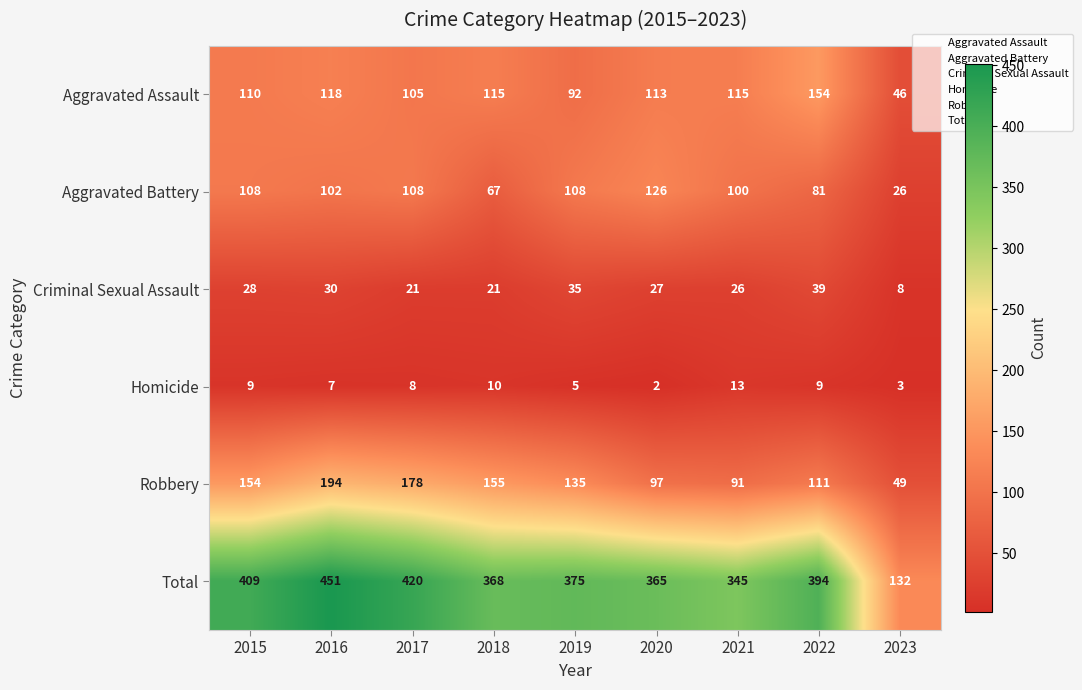

Between 2018 and 2019, which series saw the biggest shift?

Aggravated Battery